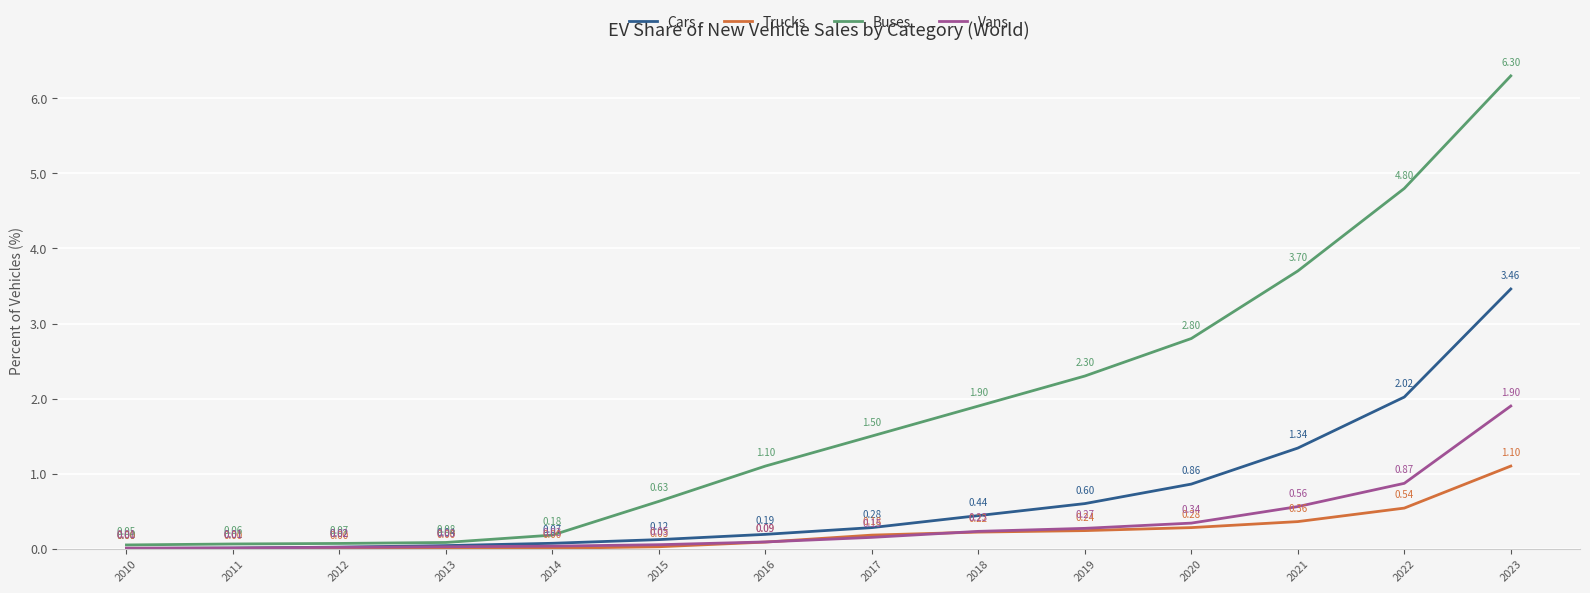

What is the highest value of the Trucks series?

1.1